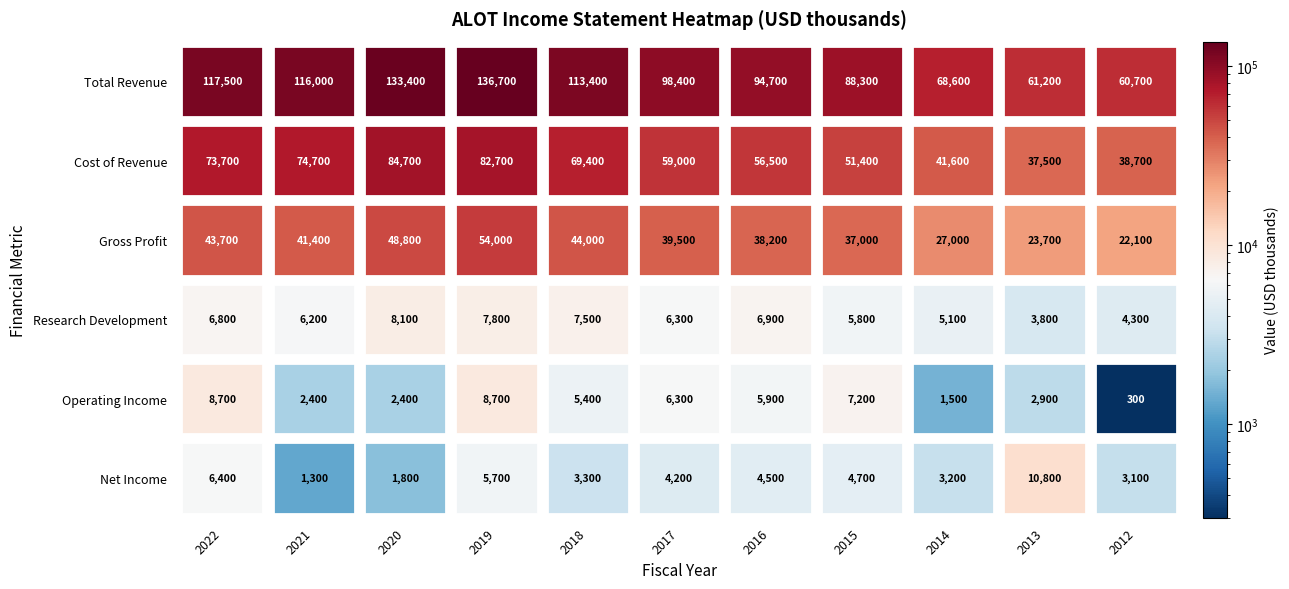

Which category has the highest value in the Total Revenue series?

2019